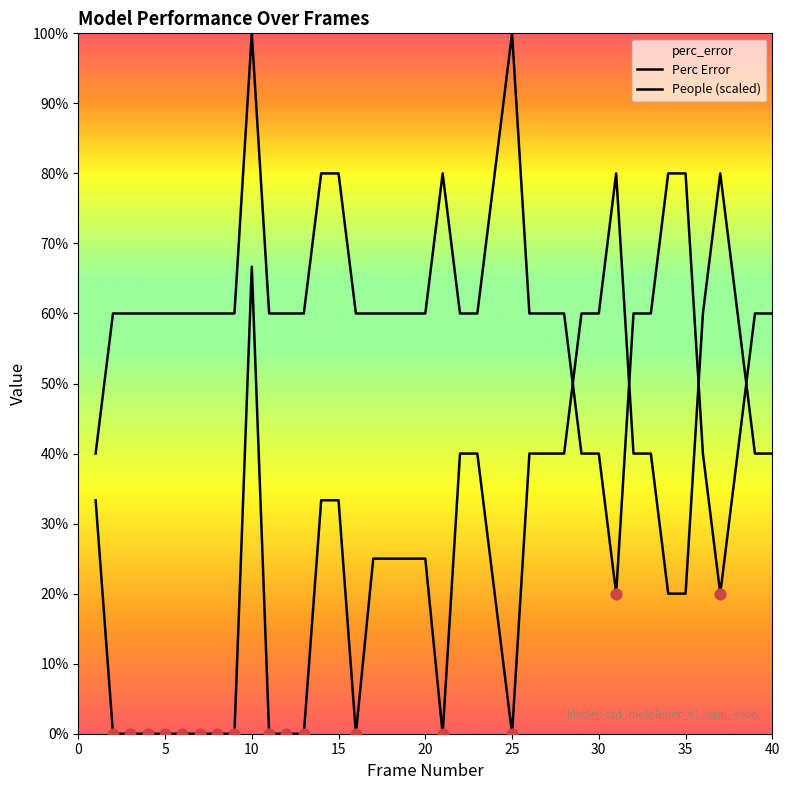

Which series has the largest total across all categories?

People (scaled)